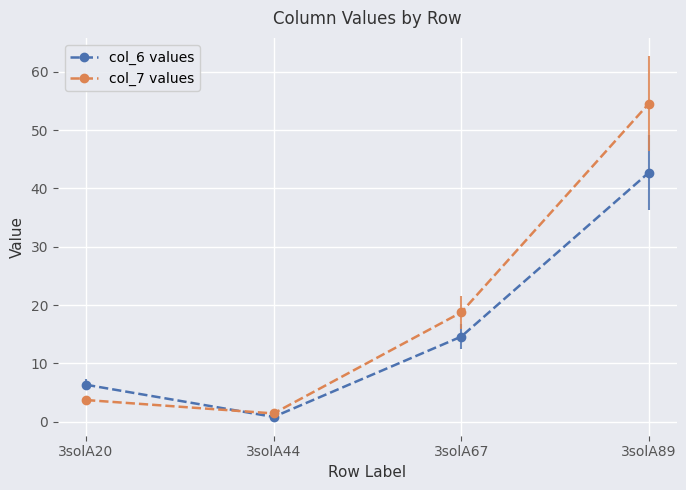

What is the difference between the maximum and minimum values in the col_7 values series?

53.1